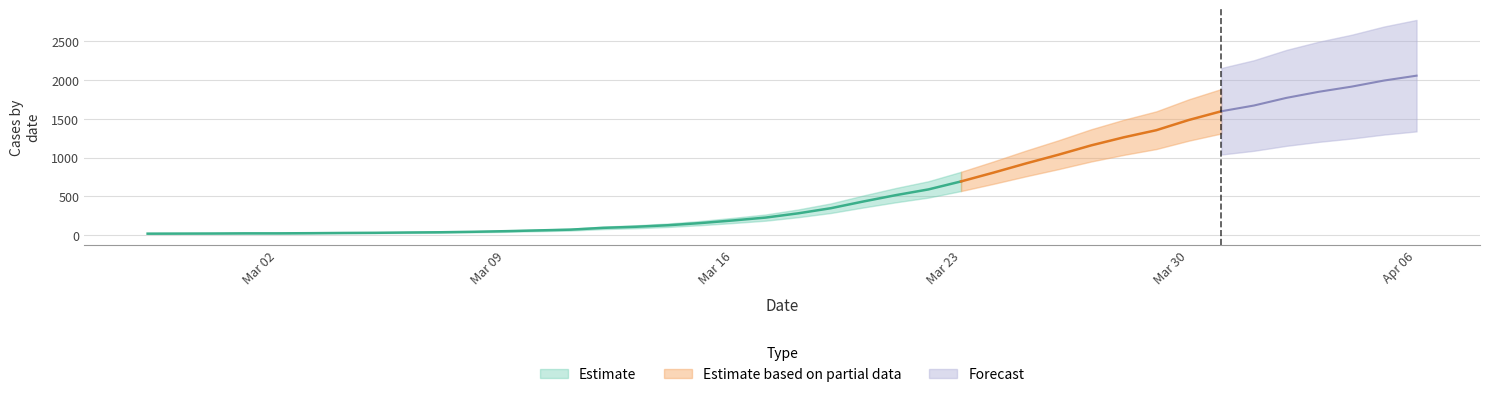

What is the maximum value shown in the chart?

2058